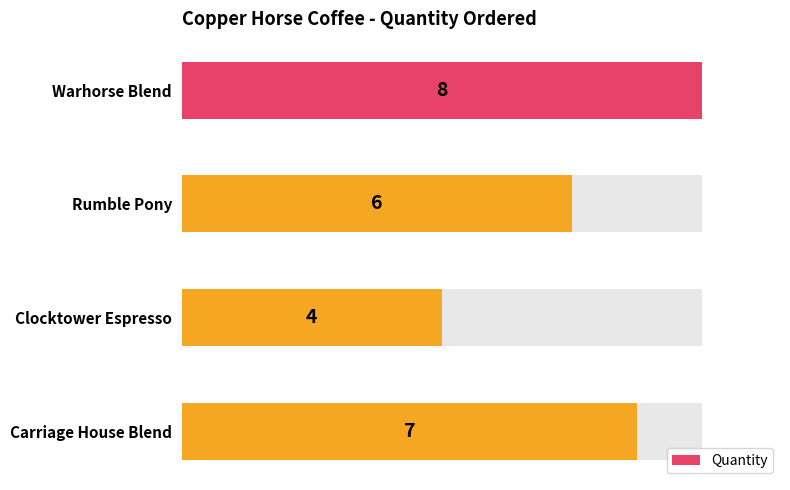

How many values exceed 7?

1